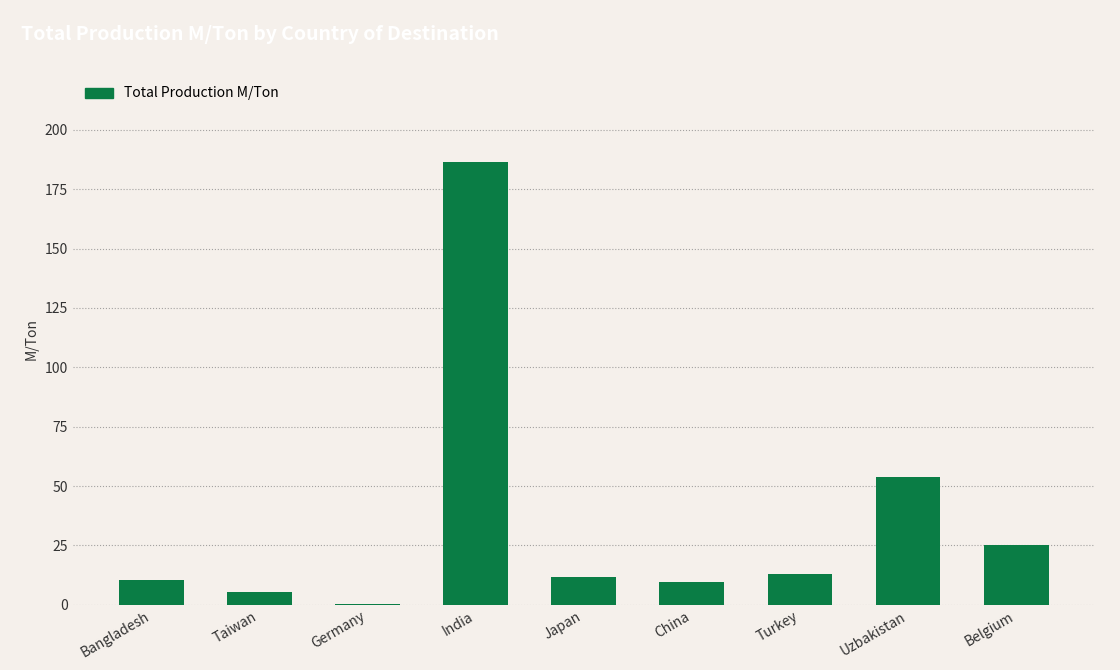

What is the approximate value at India?

186.2